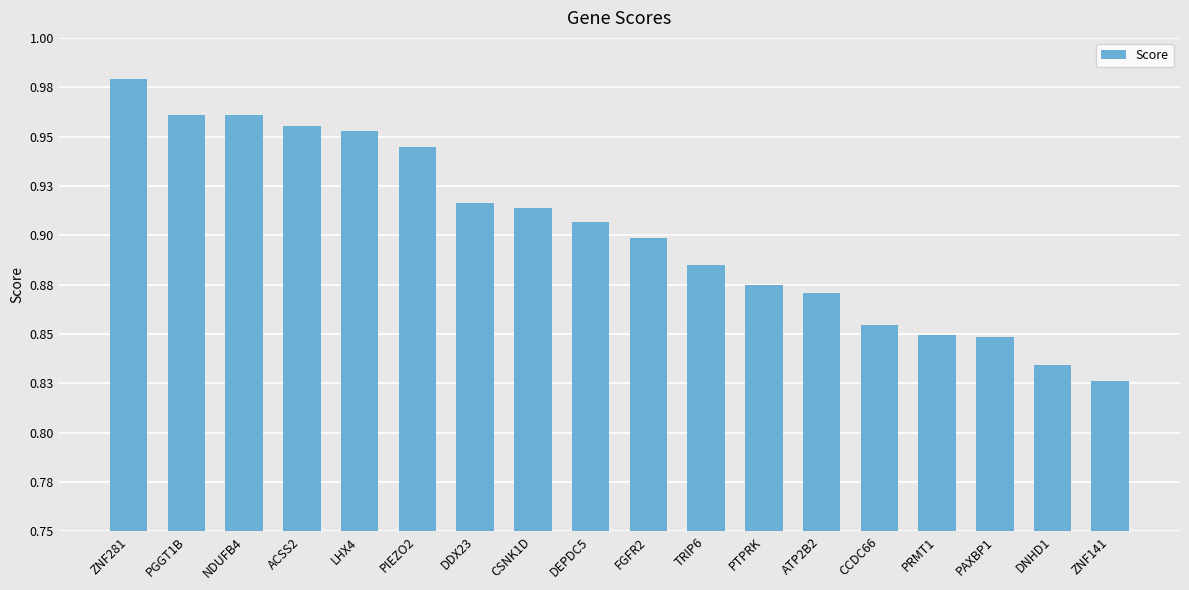

What value does the data have at ACSS2?

1.0